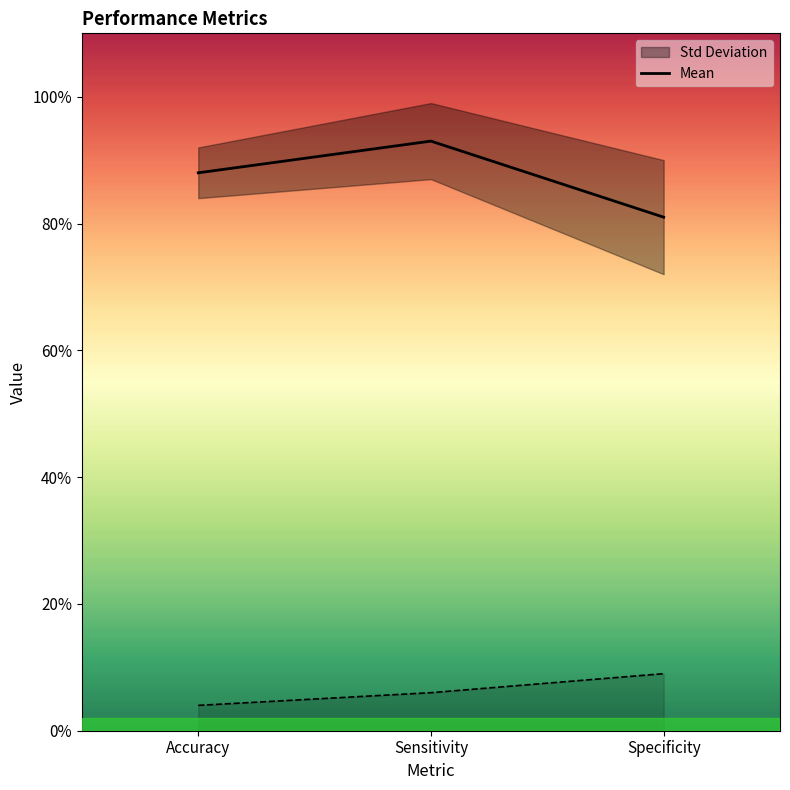

What is the approximate value at Accuracy?

0.9